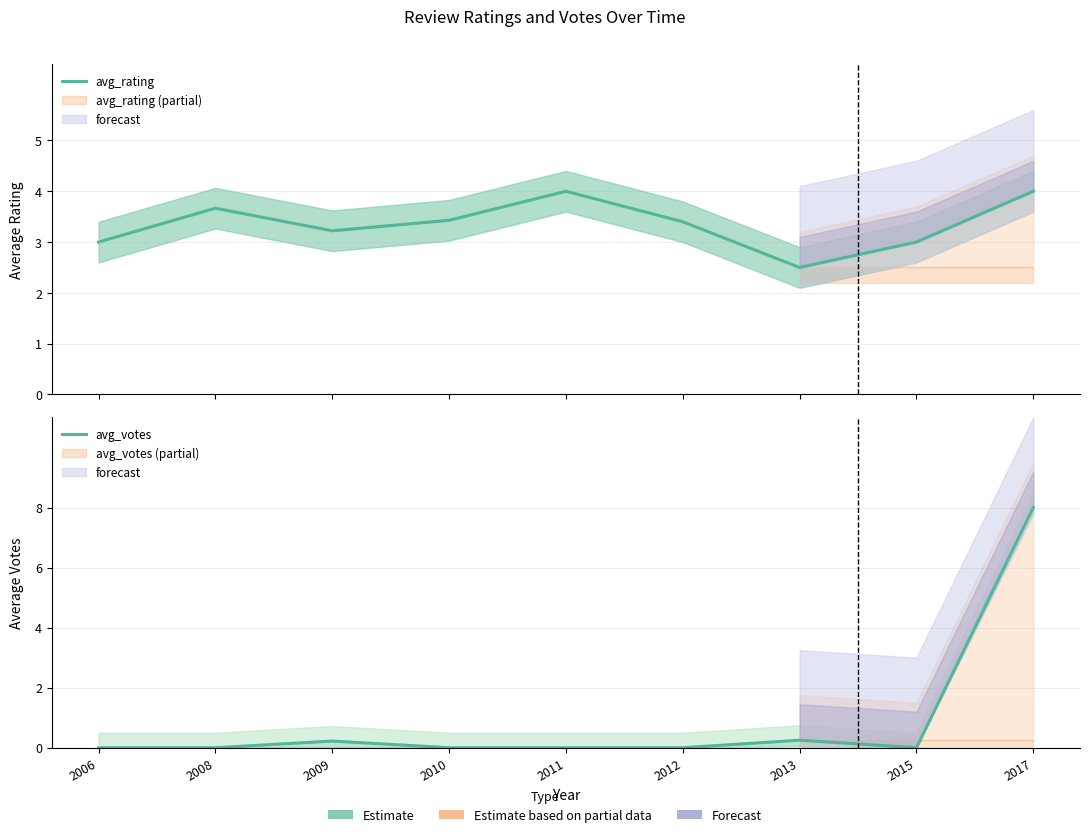

At which label does avg_rating first exceed 3?

2008